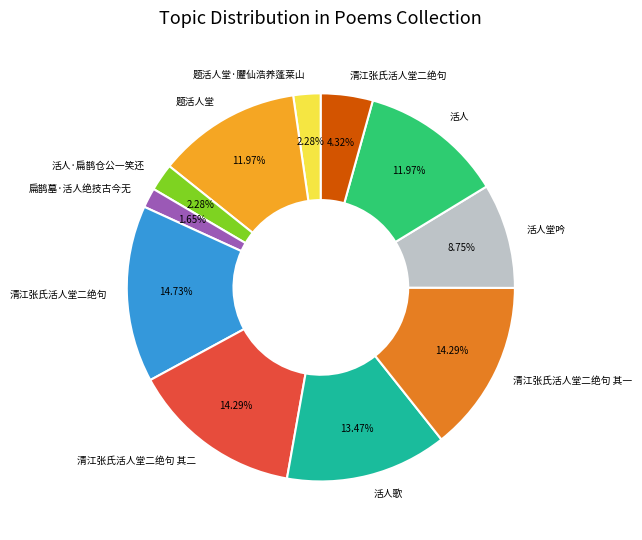

How many slices are in this pie chart?

11